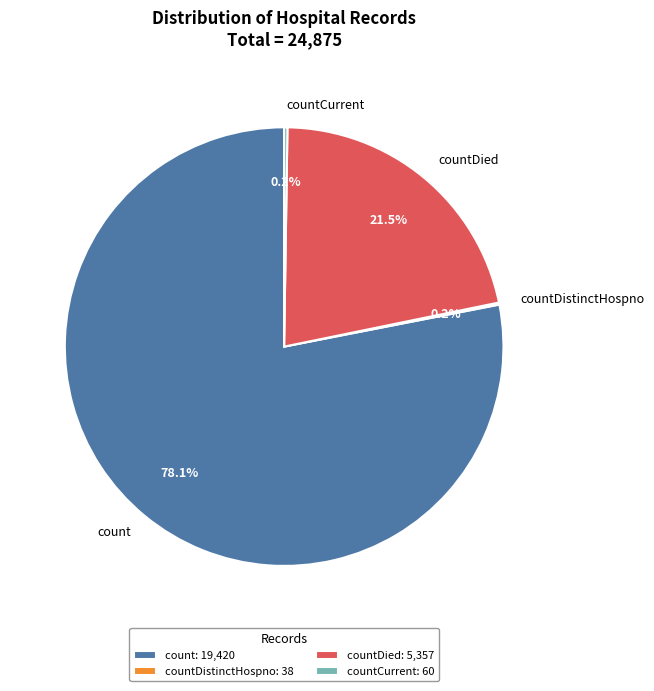

Is count the majority of the pie?

Yes